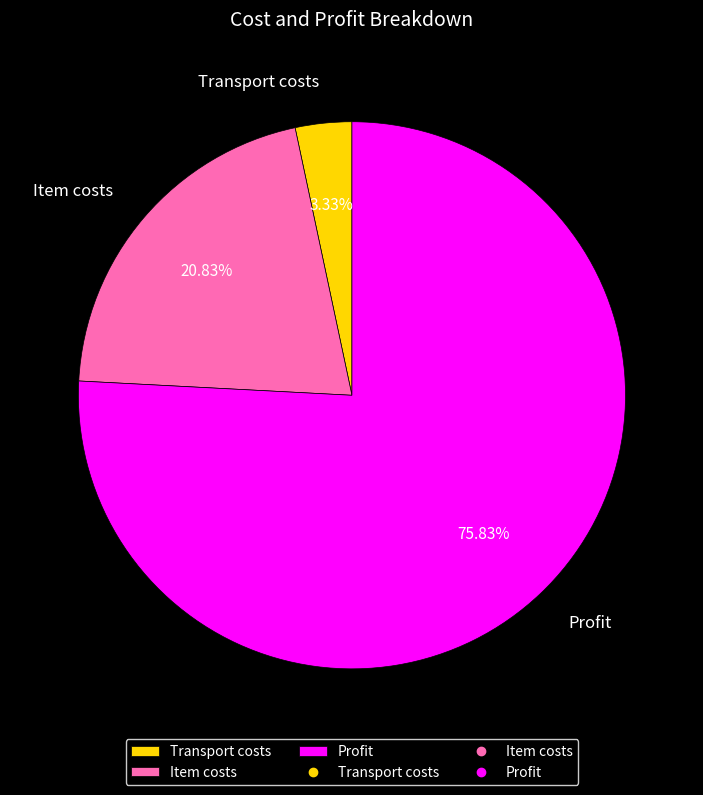

Between Item costs and Profit, which is larger?

Profit